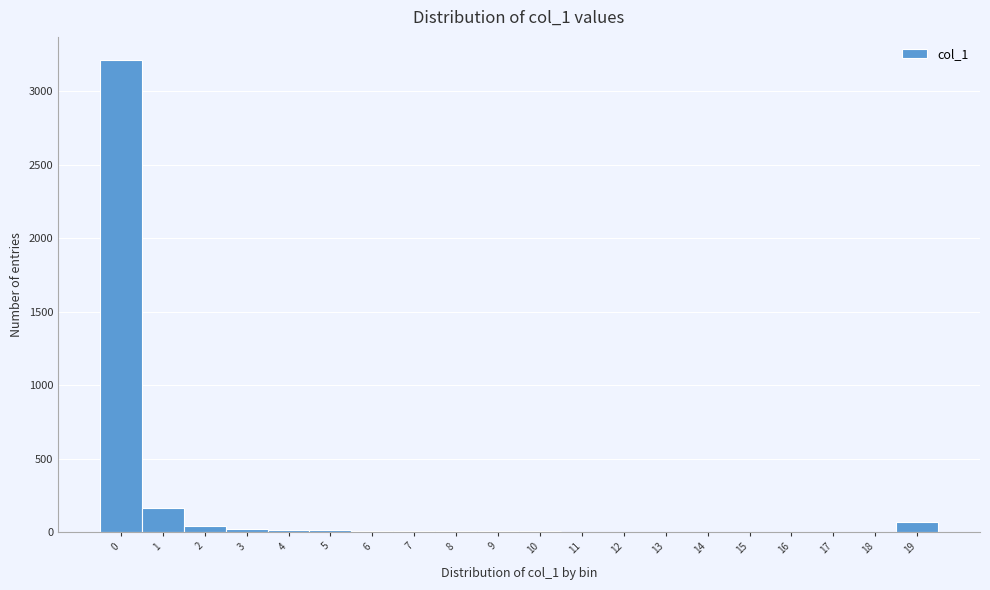

What is the sum of all values?

3573